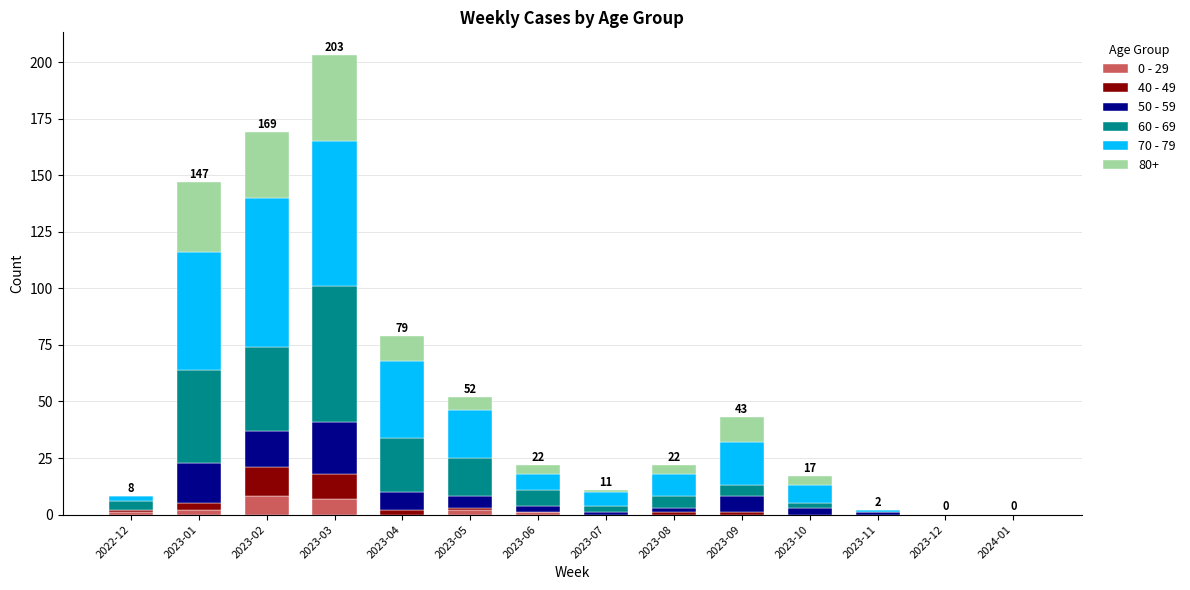

At which category is the sum across all series the highest?

2023-03